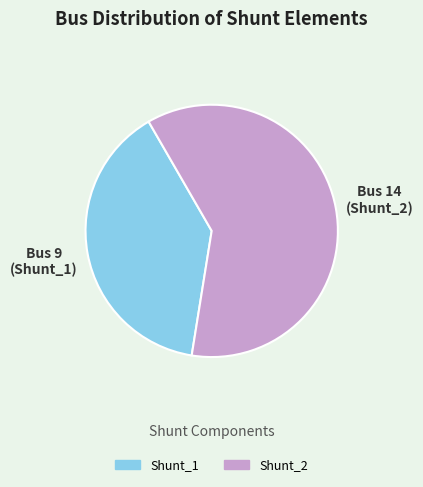

What is the largest slice in the pie chart?

Shunt_2